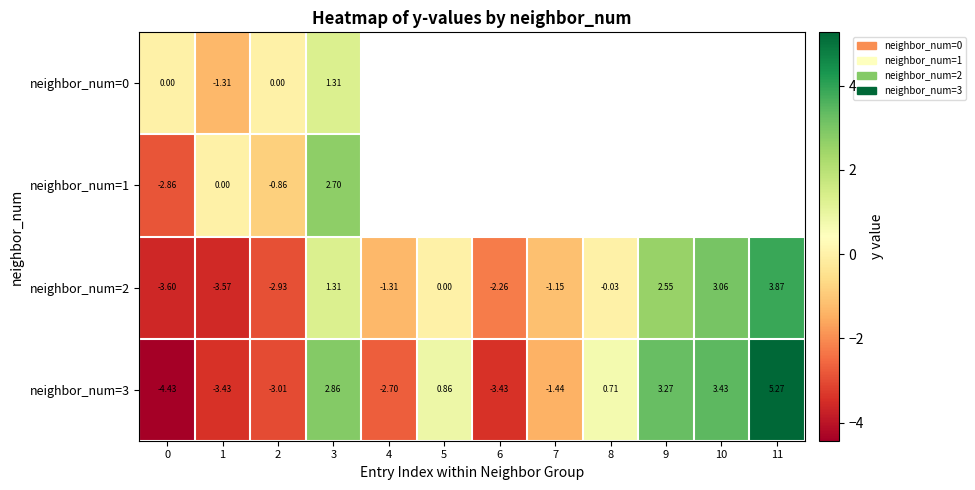

How many values in the neighbor_num=3 series are below 0?

6